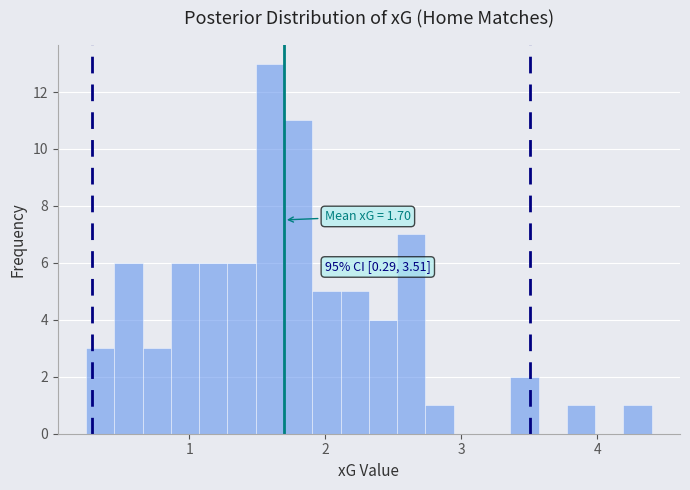

Around what value on the x-axis is the tallest bar? Give the approximate position of its centre, as read against the axis.

1.6